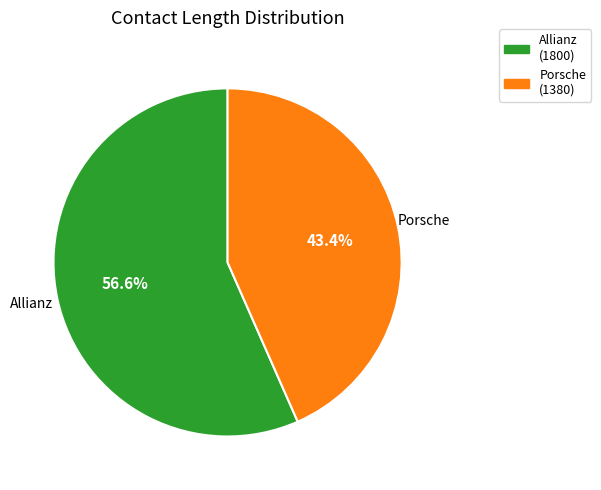

How much of the chart is everything except Allianz?

43.4%